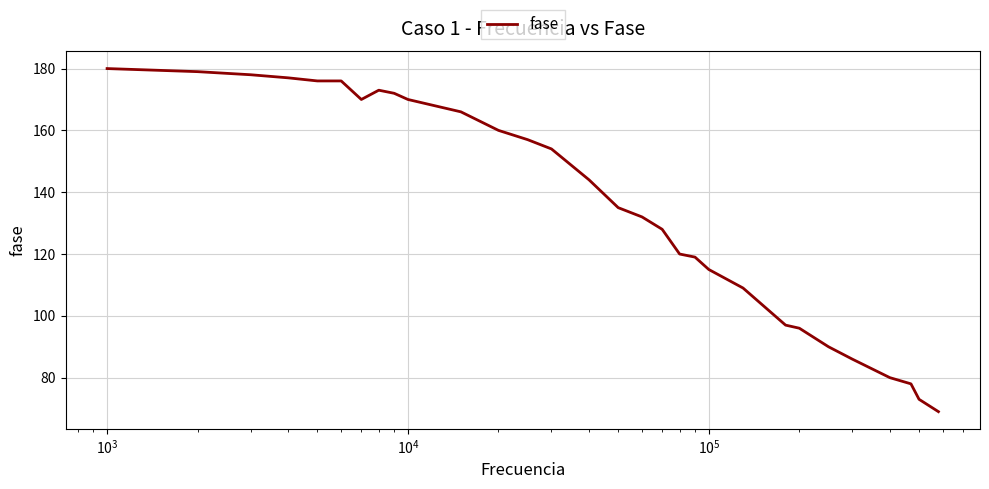

What is the greatest value displayed?

180